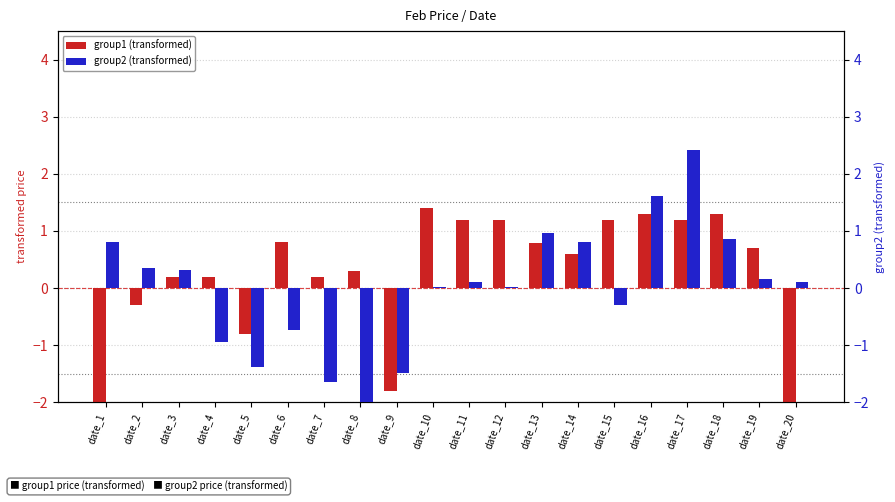

Reading right to left, list all the values displayed in this chart.

group1 (transformed): -2.8	0.7	1.3	1.2	1.3	1.2	0.6	0.8	1.2	1.2	1.4	-1.8	0.3	0.2	0.8	-0.8	0.2	0.2	-0.3	-6.8
group2 (transformed): 0.1	0.2	0.9	2.4	1.6	-0.3	0.8	1.0	0.0	0.1	0.0	-1.5	-2.0	-1.6	-0.7	-1.4	-0.9	0.3	0.4	0.8